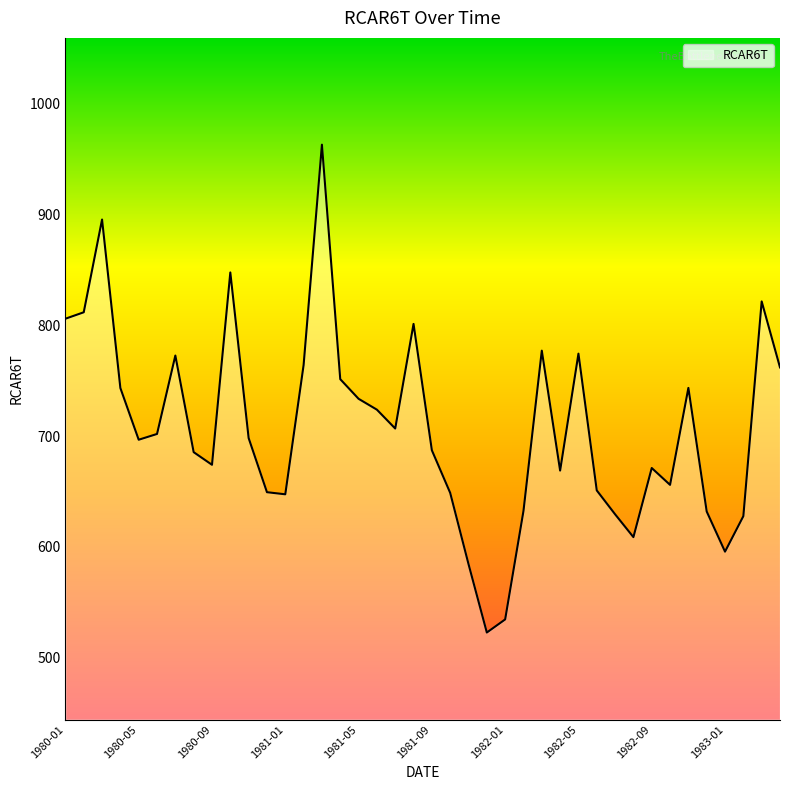

What is the sum of all values?

28302.4